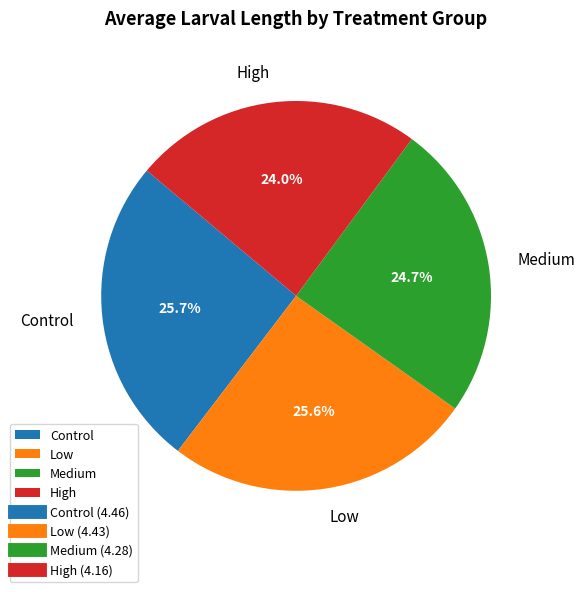

What is the smallest slice in the pie chart?

High